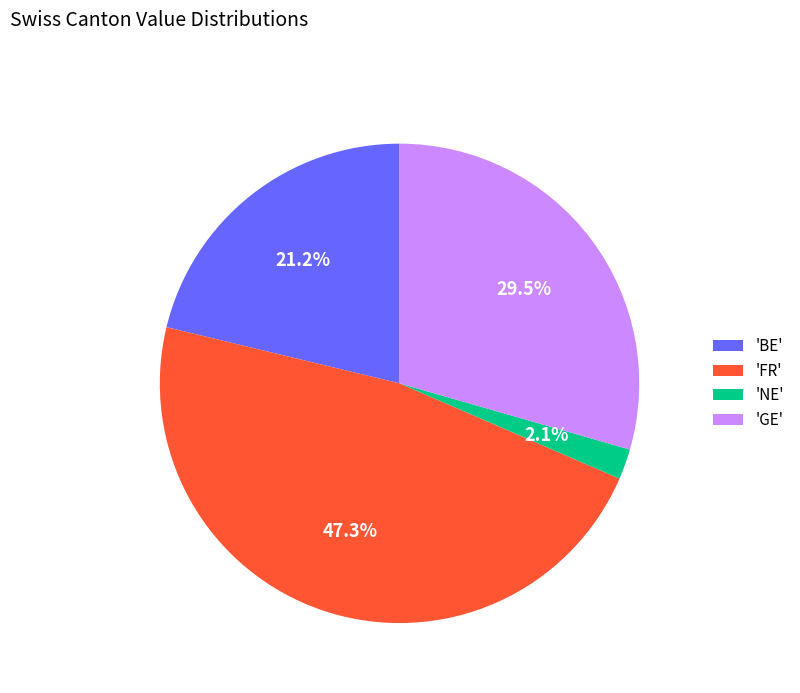

Does 'BE' account for over 50% of the chart?

No